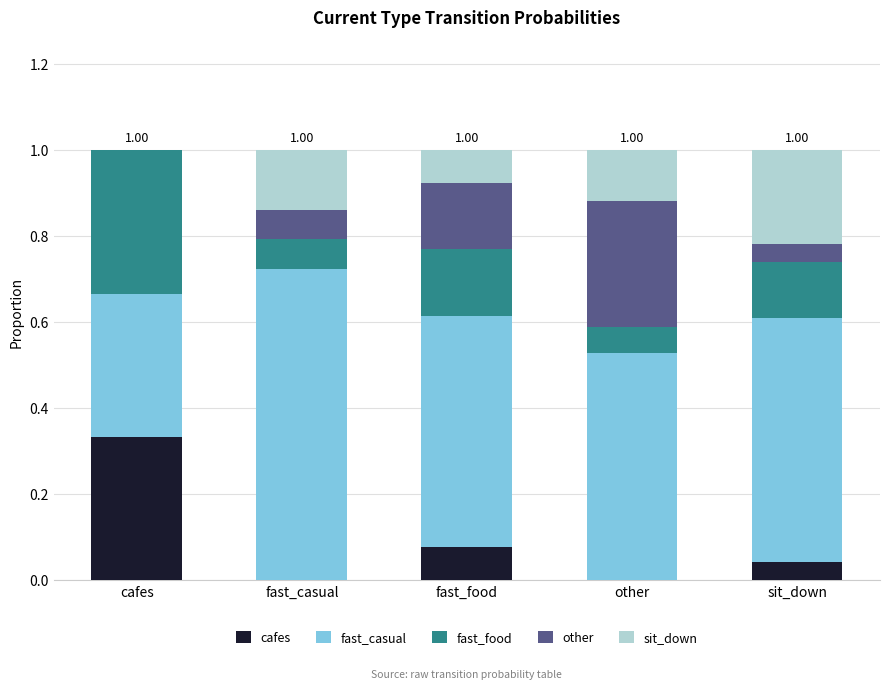

Which category has the highest value in the cafes series?

cafes